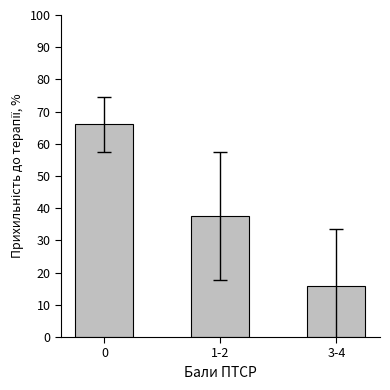

How many values are between 16 and 66?

3